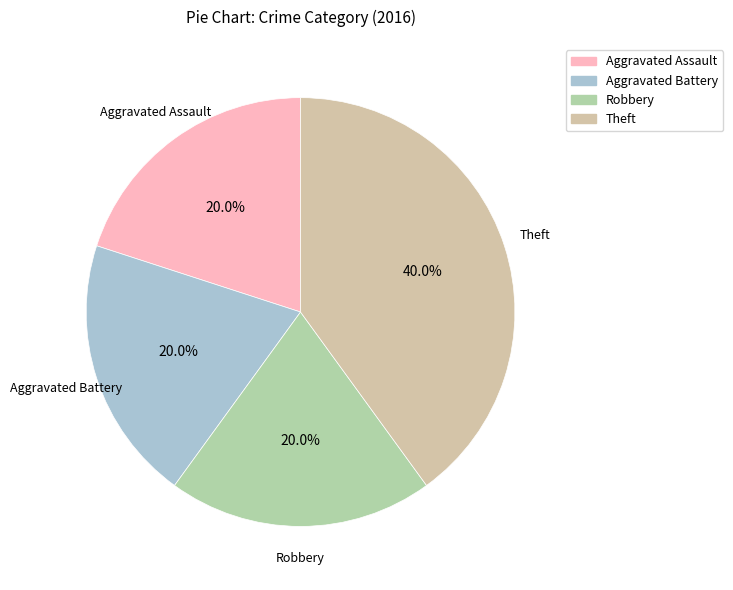

How much of the chart is everything except Theft?

60.0%